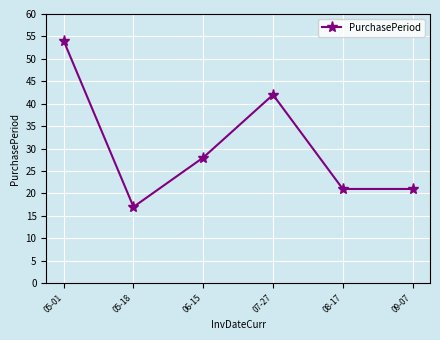

What is the approximate value at 06-15?

28